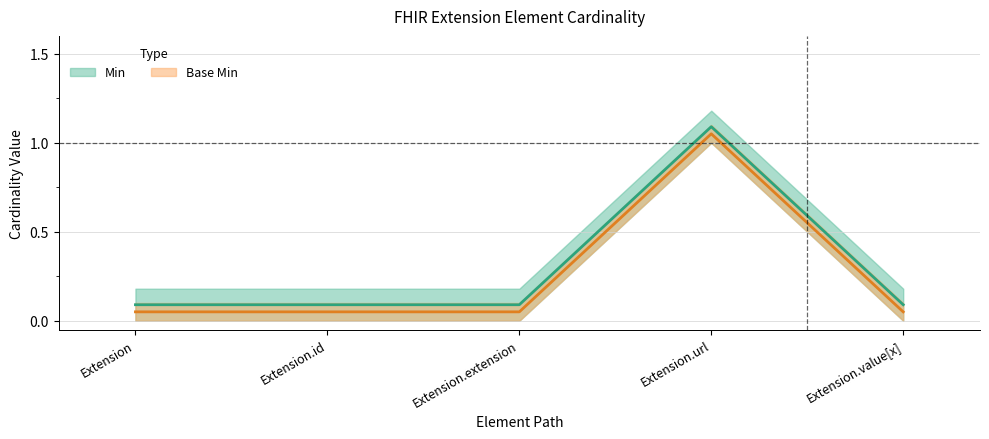

What is the difference between the maximum and minimum values in the Base Min series?

1.0